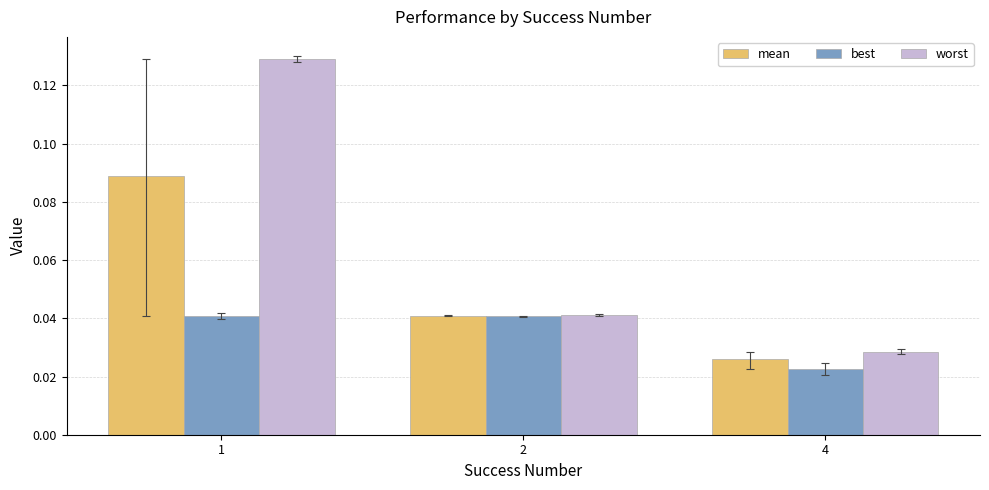

At how many categories does at least one series exceed 0?

3